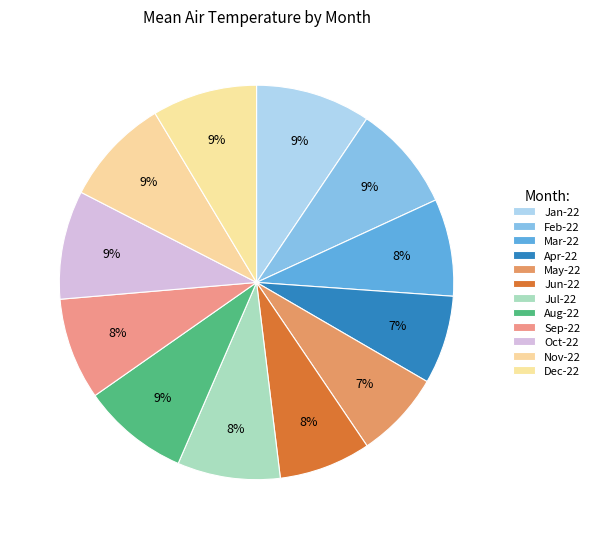

To the nearest percent, what is the combined percentage of Jun-22 and Jul-22?

16%